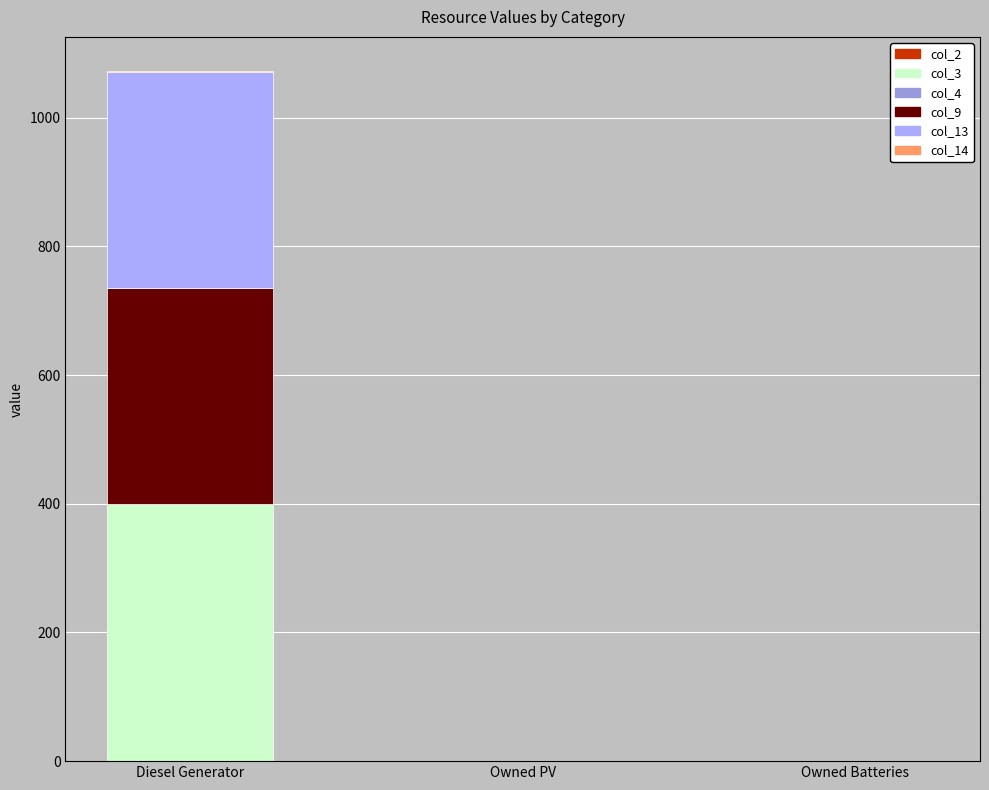

Which category has the highest value in the col_3 series?

Diesel Generator